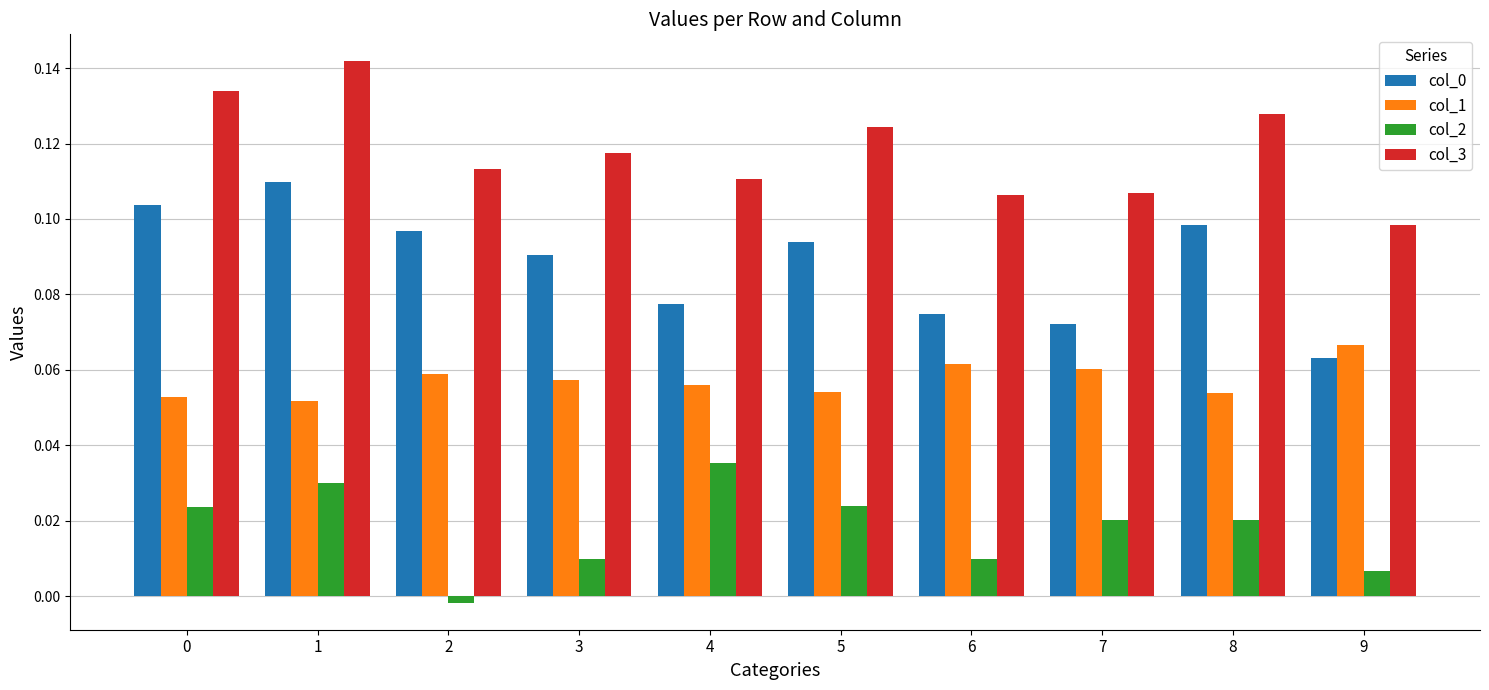

The value of col_1 at 3 is 0.0. True or false?

False